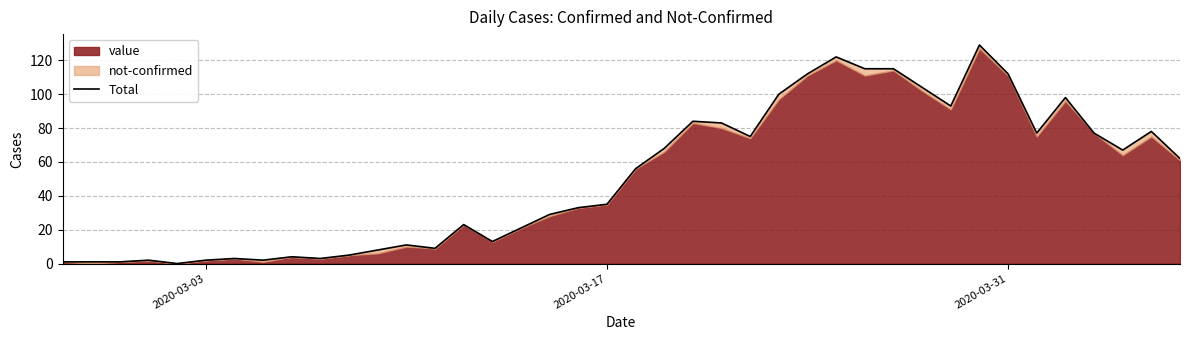

What is the maximum value shown in the chart?

129